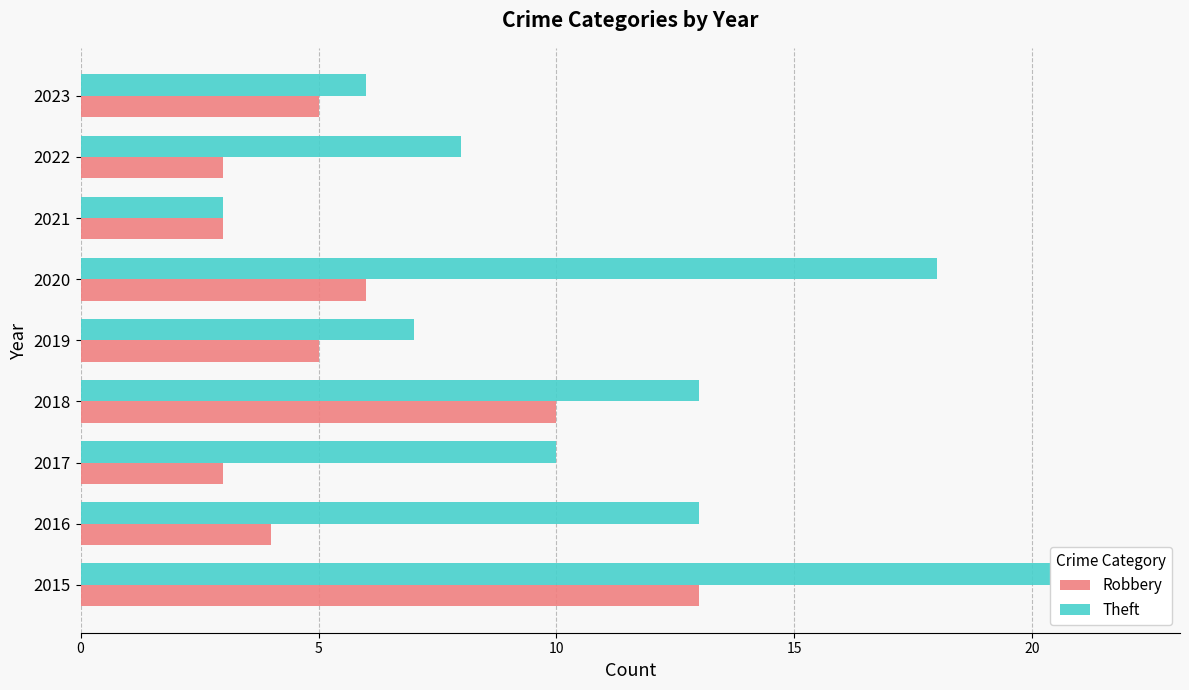

Does the chart contain stacked bars?

No